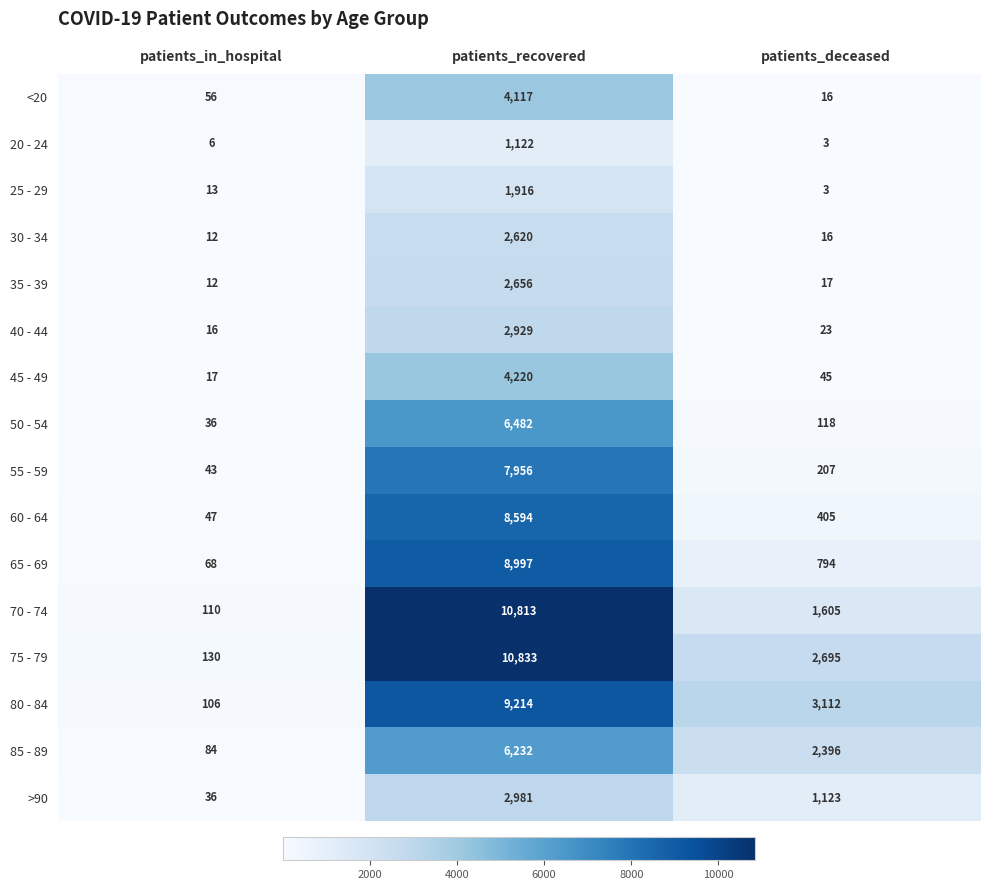

What is the approximate value of 20 - 24 at patients_in_hospital, to the nearest 10?

10